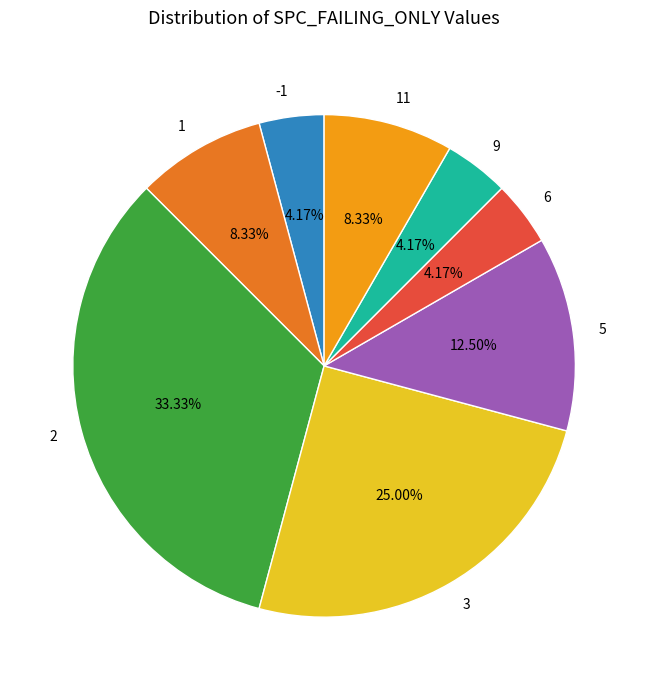

Is the sum of 1 and 6 greater than half?

No